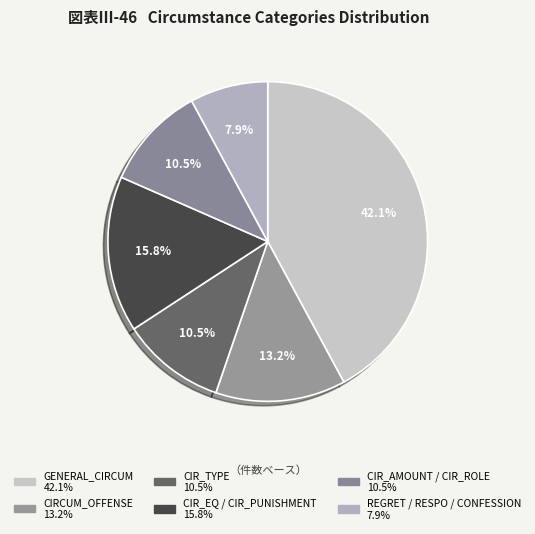

How many segments does this pie chart have?

6